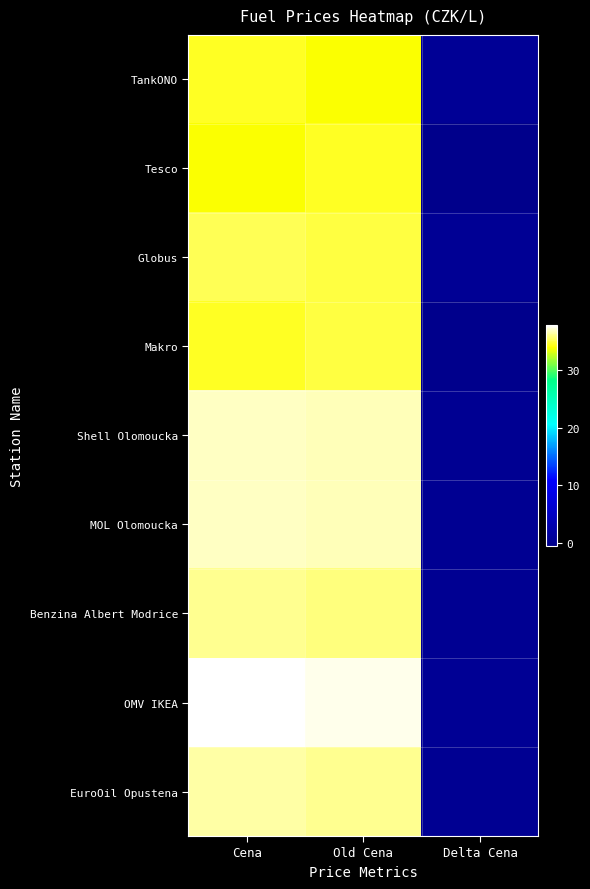

At how many categories does at least one series exceed 32?

2